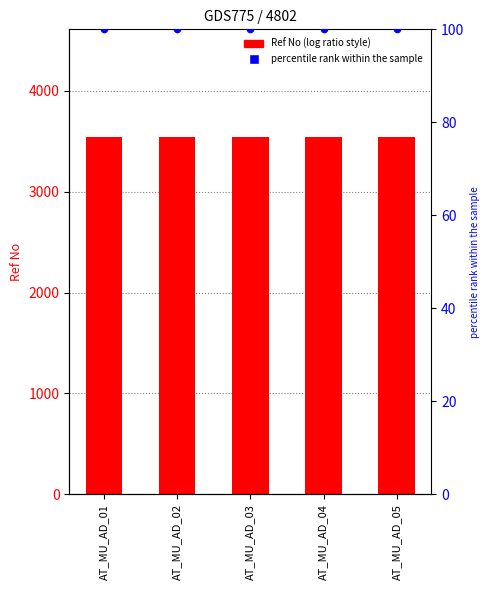

What is the total value across all series at AT_MU_AD_04?

3646